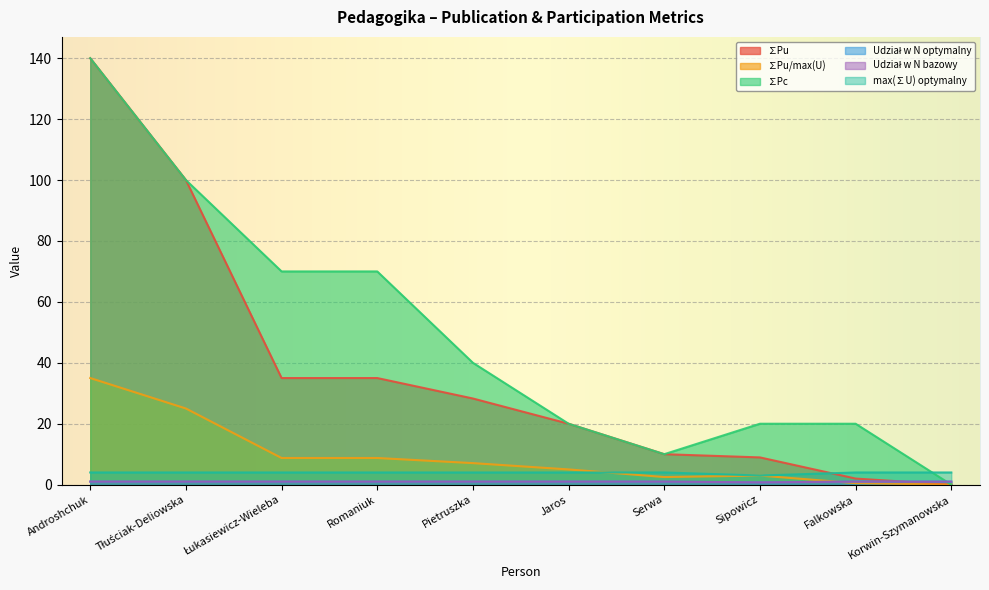

How many times do Udział w N bazowy and ∑Pu cross each other?

1